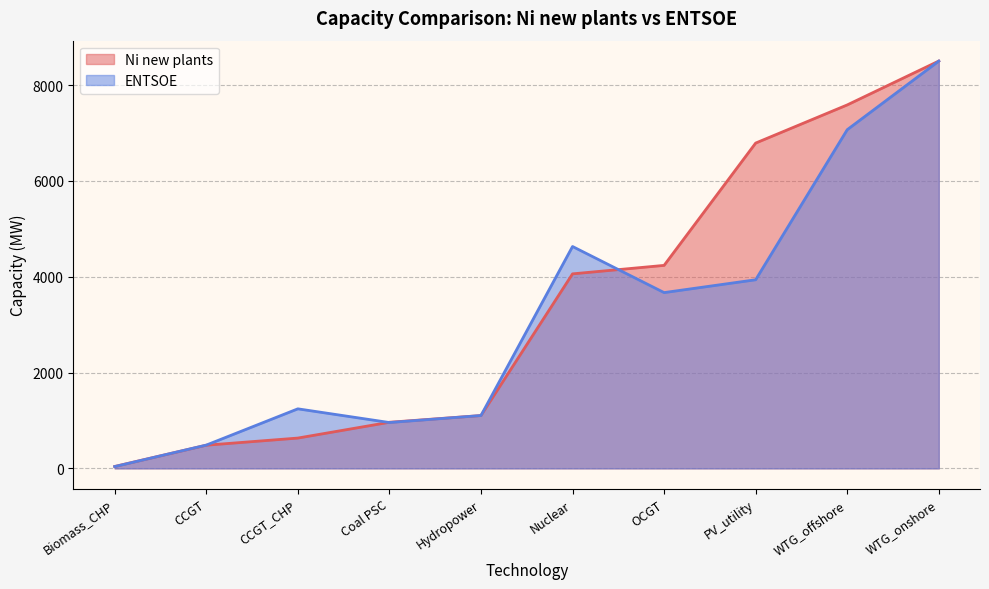

Which series has the largest total across all categories?

Ni new plants